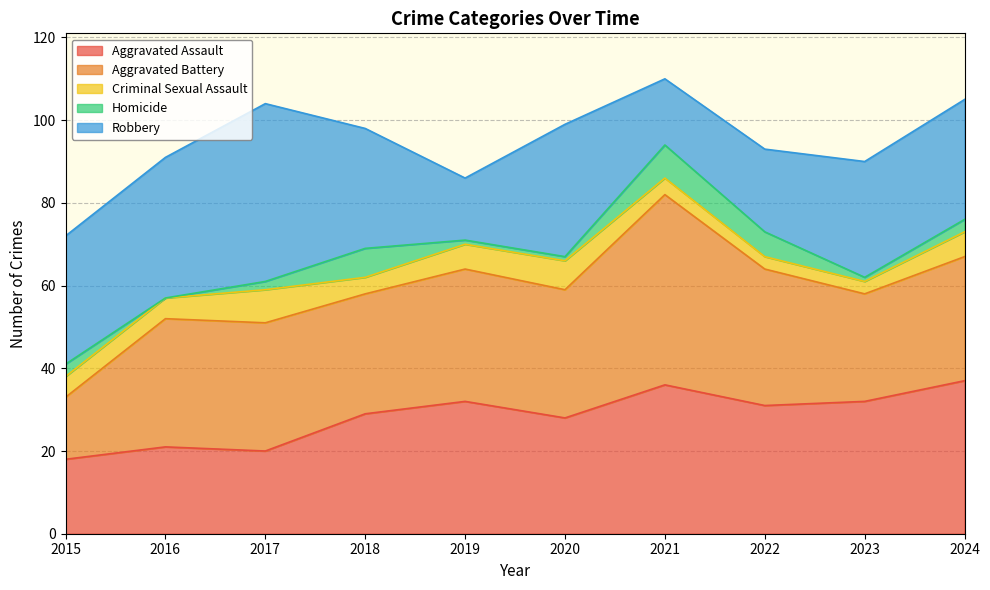

In Robbery, how many points are lower than both neighbors (excluding endpoints)?

2